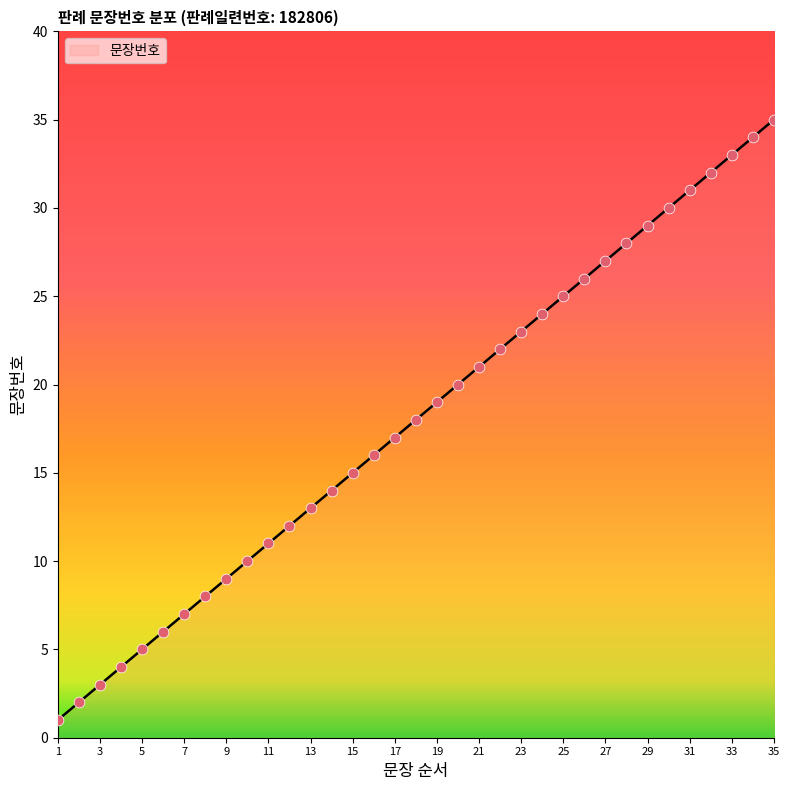

What is the difference between the maximum and minimum values?

34